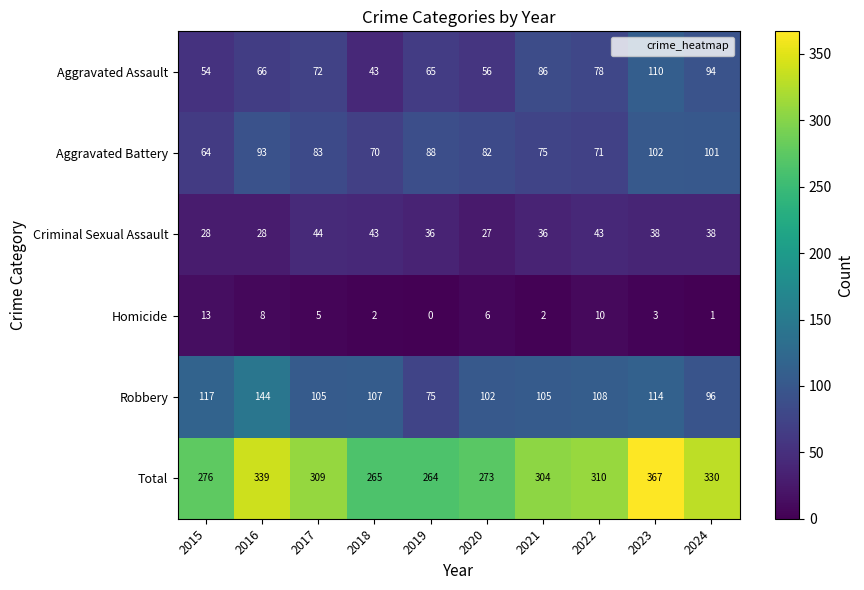

Is it true that Robbery equals 108 at 2022?

True